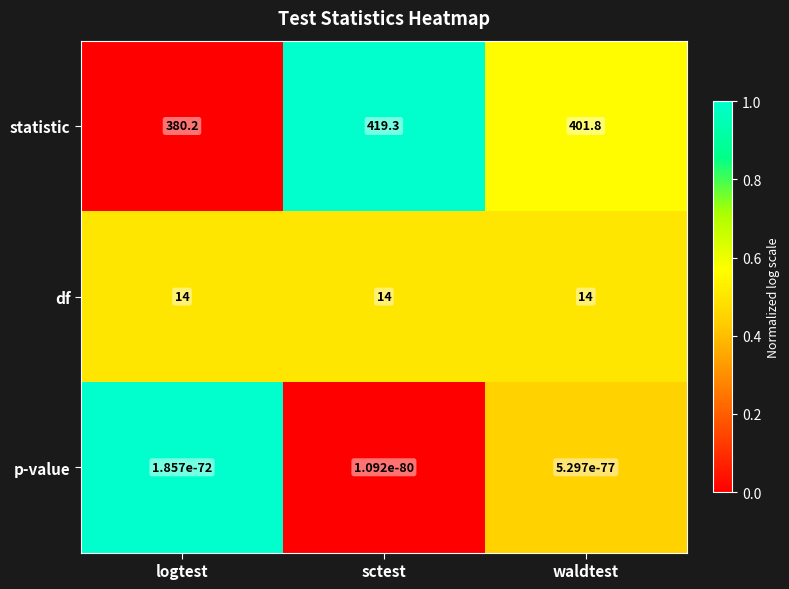

Where does the statistic series first go above 401?

sctest